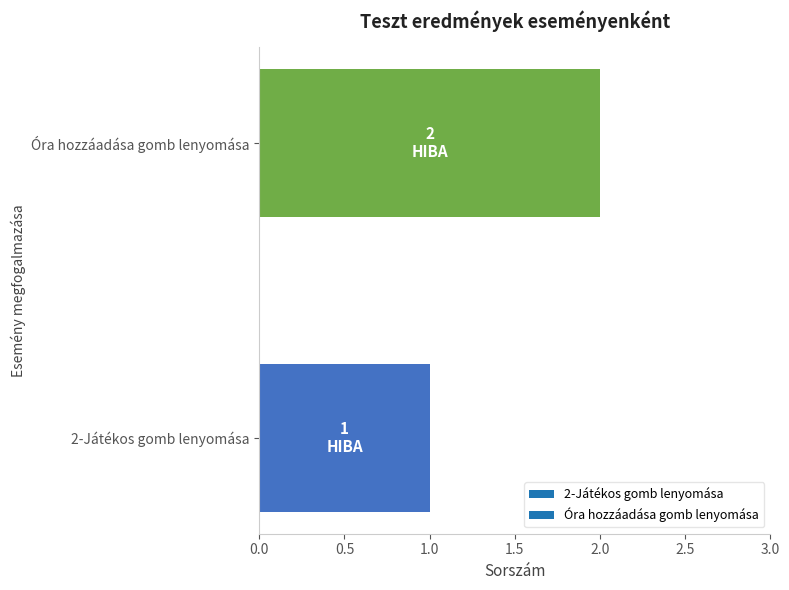

Which label corresponds to the largest value in the chart?

Óra hozzáadása gomb lenyomása